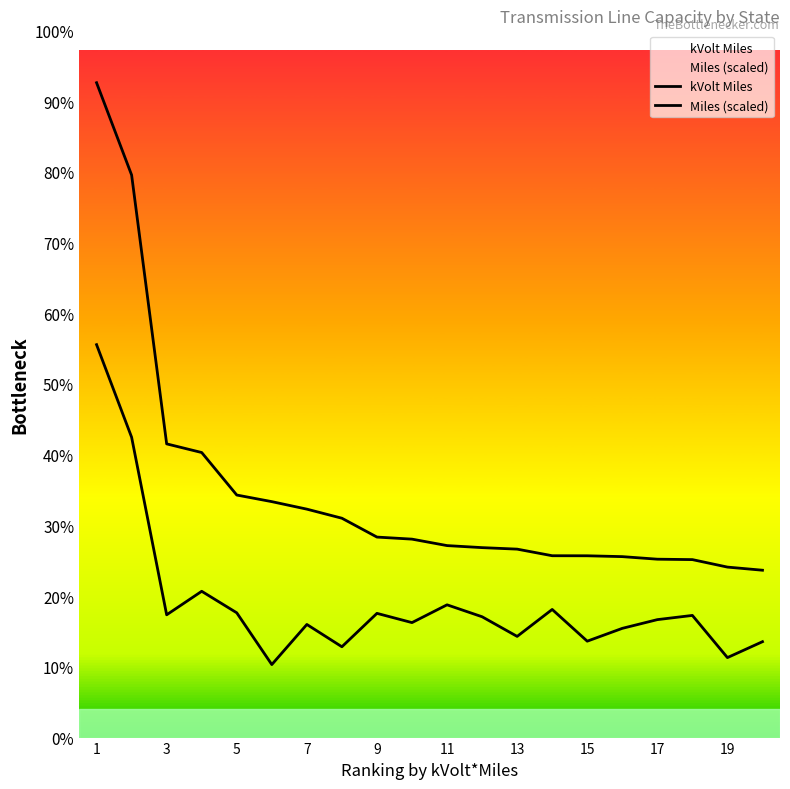

Which series has the widest spread of values?

kVolt Miles